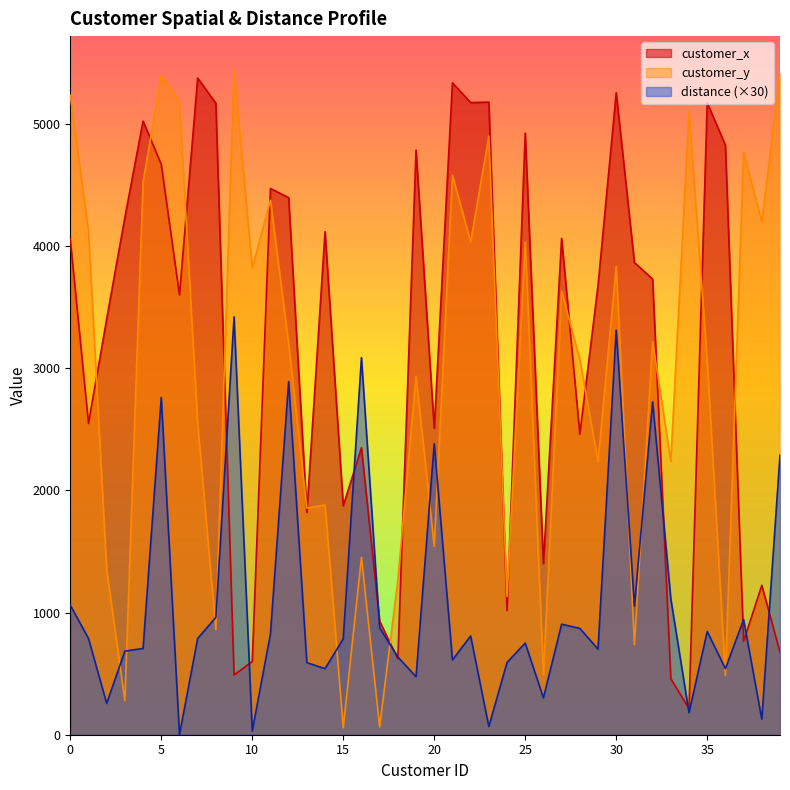

After their last crossing, which series has the higher values: distance or customer_y?

customer_y